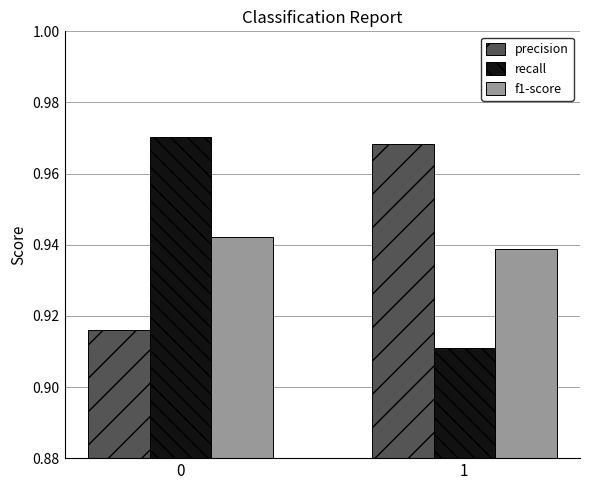

What is the total value across all series at 1?

2.8